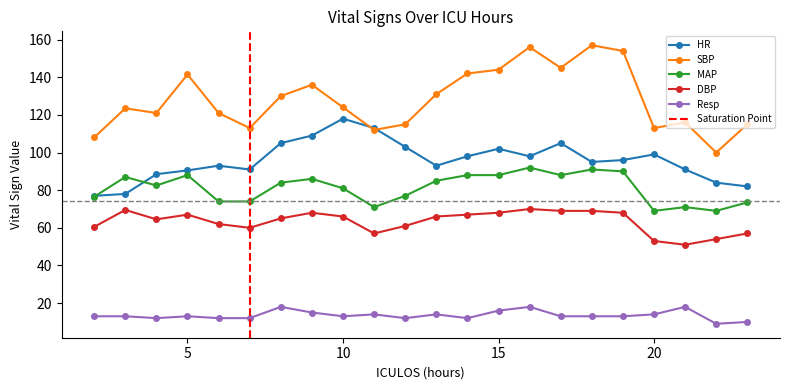

What is the value of the DBP point at the 9th from the left?

66.0